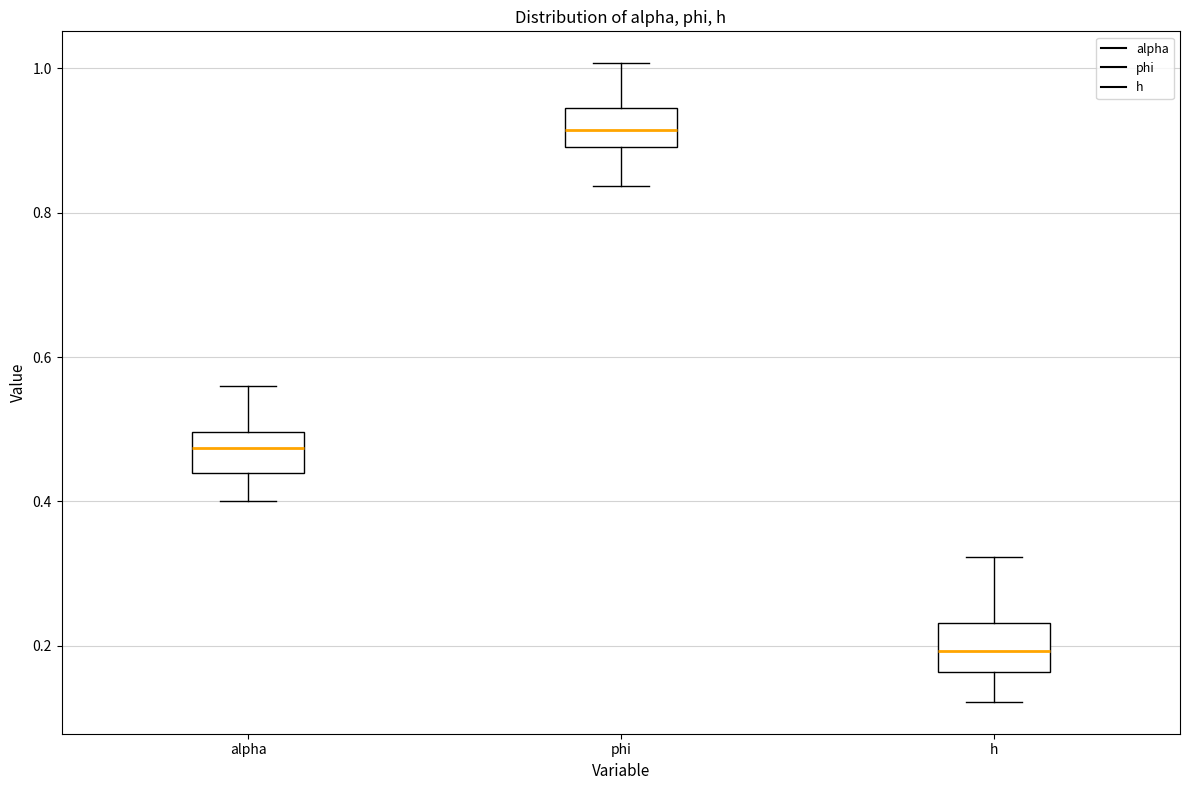

Reading left to right, transcribe this box plot: for each box, give where its median line is, the range the box spans, and where its two whiskers end, as read against the y-axis. The values are not printed on the chart, so give them approximately, as read against the axis.

alpha: median 0.48, box 0.44 to 0.50, whiskers 0.40 to 0.56
phi: median 0.92, box 0.90 to 0.94, whiskers 0.84 to 1.00
h: median 0.20, box 0.16 to 0.24, whiskers 0.12 to 0.32